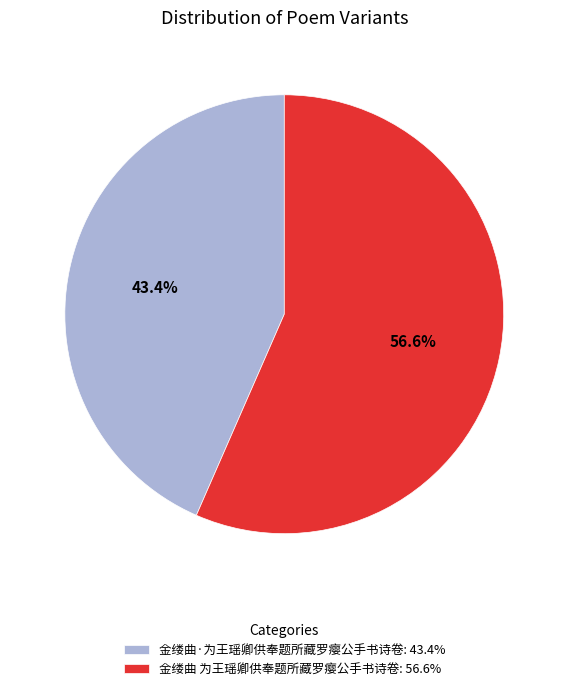

Which category accounts for the majority?

金缕曲 为王瑶卿供奉题所藏罗瘿公手书诗卷